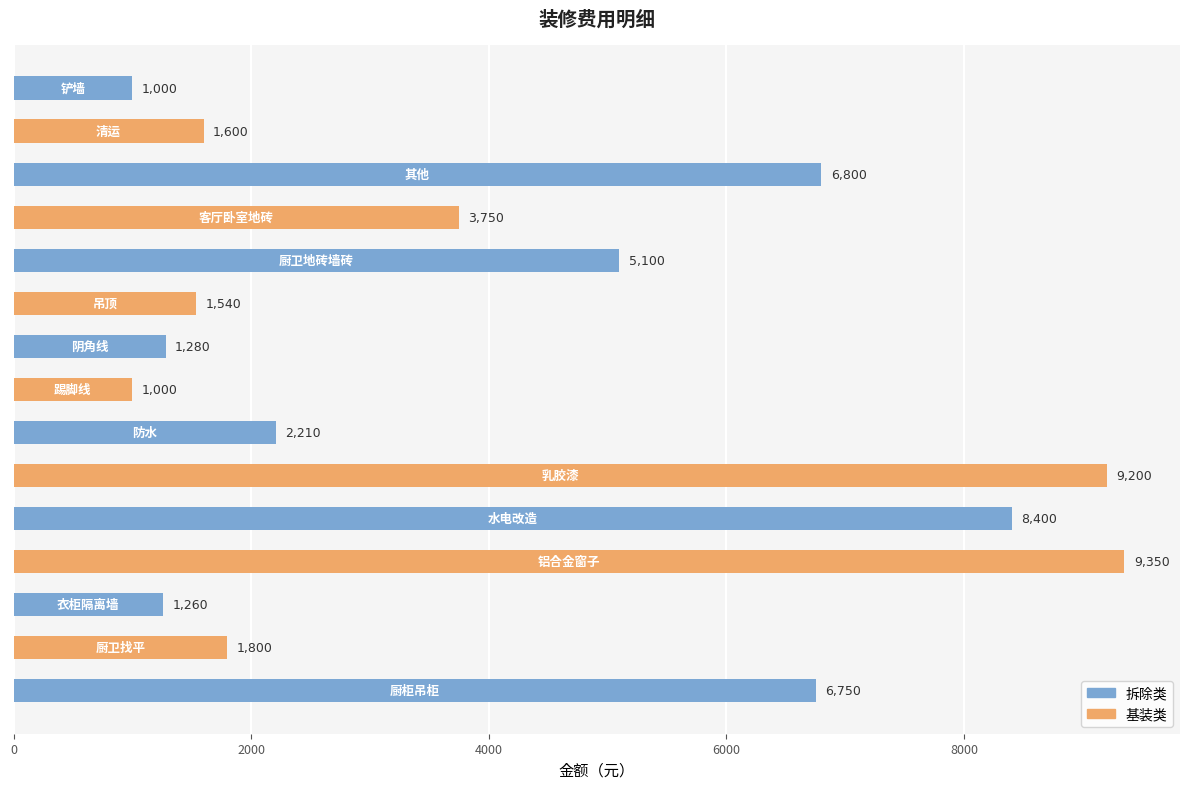

What is the value of the 10th bar from the top?

9200